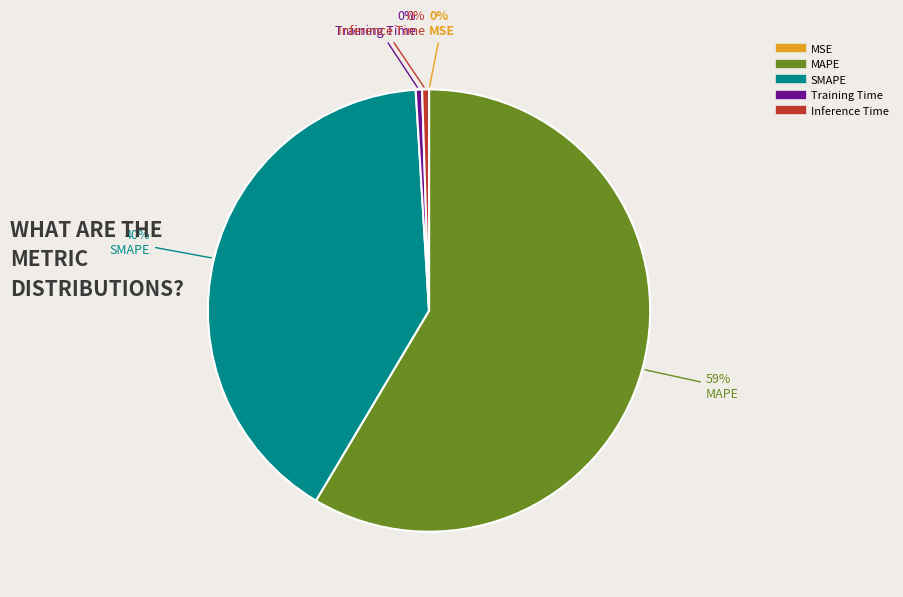

Do MAPE and SMAPE together represent more than half of the pie?

Yes